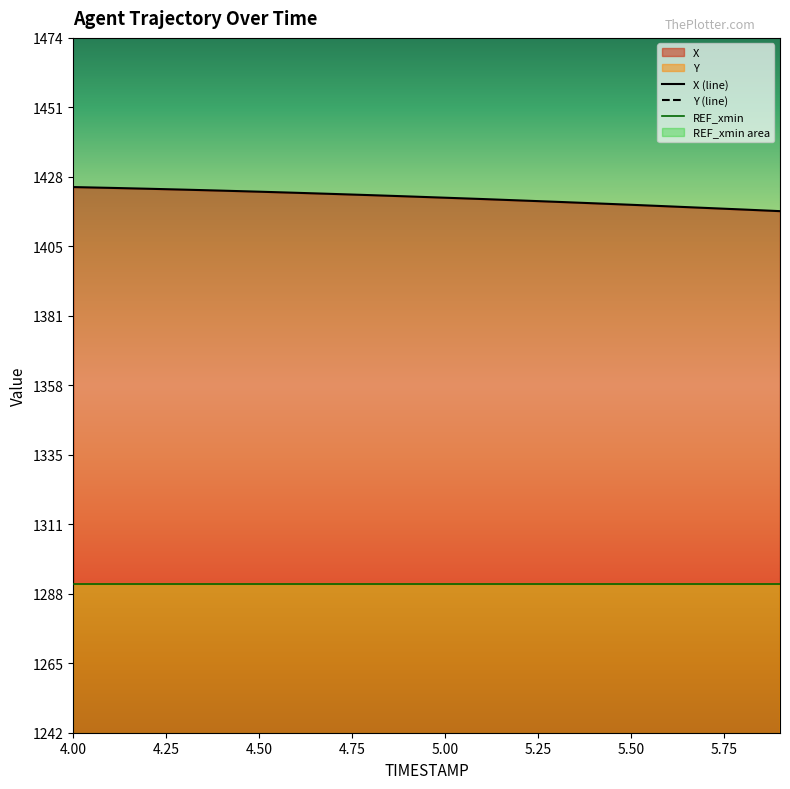

Which series has the largest range (max minus min)?

X